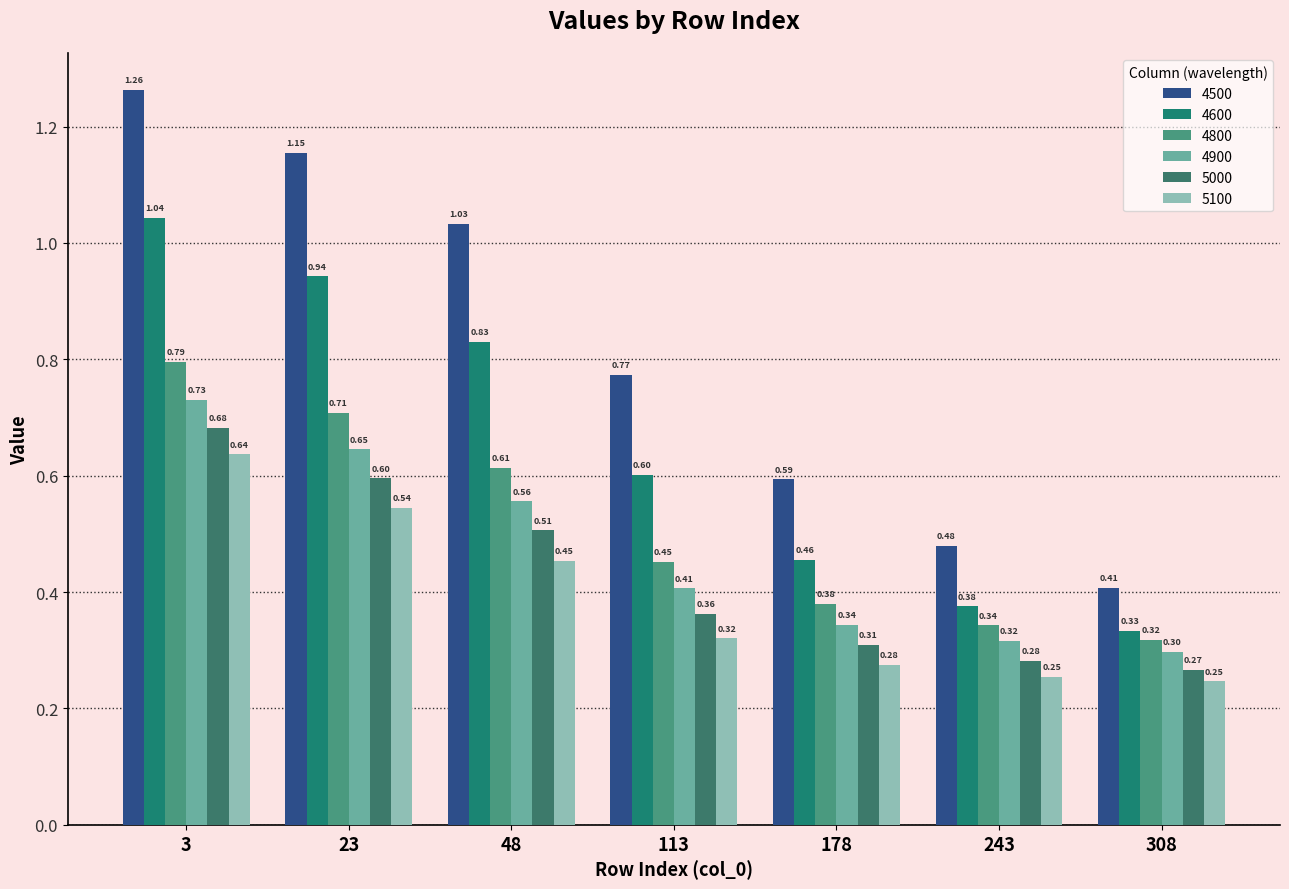

Reading left to right, transcribe all the data shown in this chart.

4500: 3=1.3	23=1.2	48=1.0	113=0.8	178=0.6	243=0.5	308=0.4
4600: 3=1.0	23=0.9	48=0.8	113=0.6	178=0.5	243=0.4	308=0.3
4800: 3=0.8	23=0.7	48=0.6	113=0.5	178=0.4	243=0.3	308=0.3
4900: 3=0.7	23=0.6	48=0.6	113=0.4	178=0.3	243=0.3	308=0.3
5000: 3=0.7	23=0.6	48=0.5	113=0.4	178=0.3	243=0.3	308=0.3
5100: 3=0.6	23=0.5	48=0.5	113=0.3	178=0.3	243=0.3	308=0.2